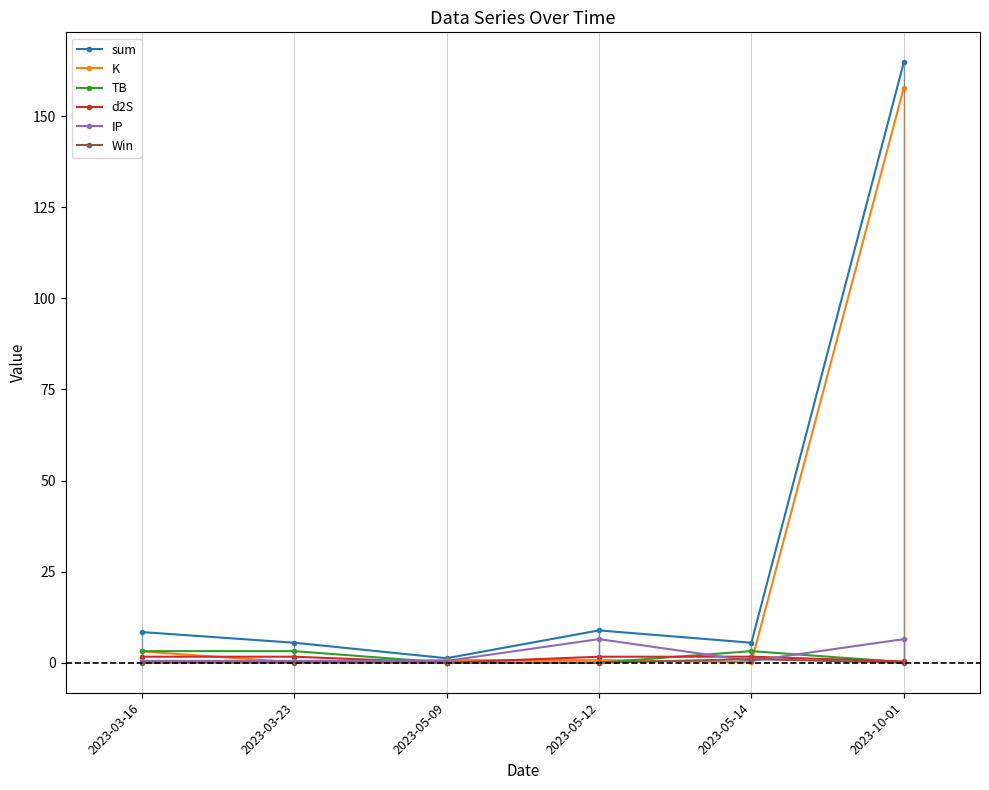

At which category is the sum across all series the highest?

2023-10-01